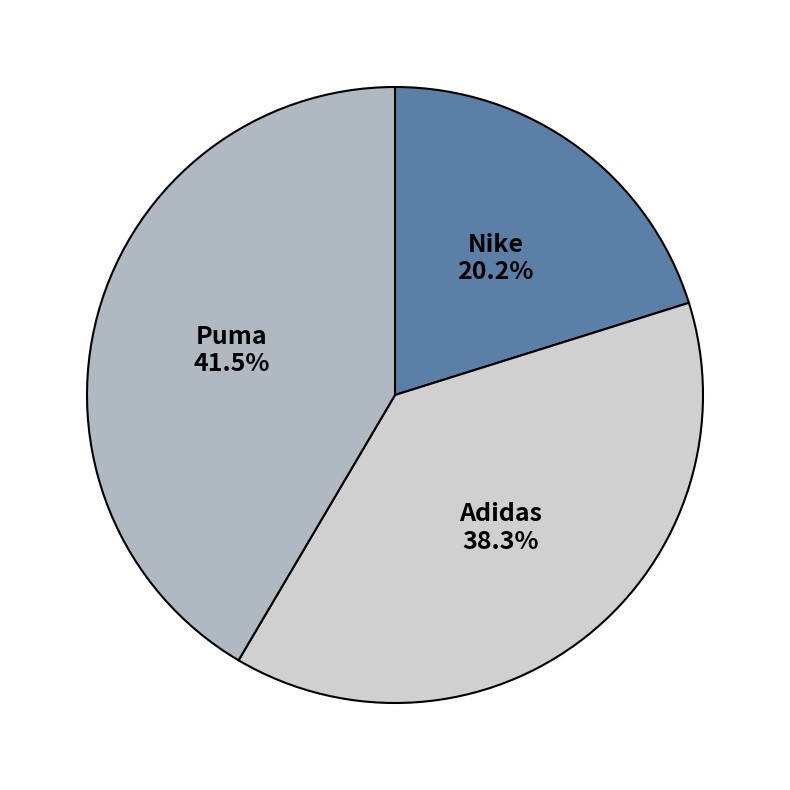

Which category has the smallest portion of the pie?

Nike